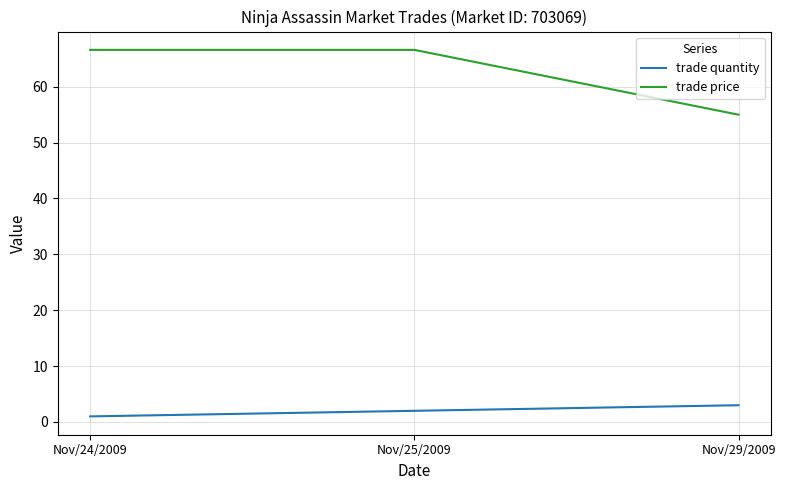

At which label does trade quantity reach its minimum?

Nov/24/2009